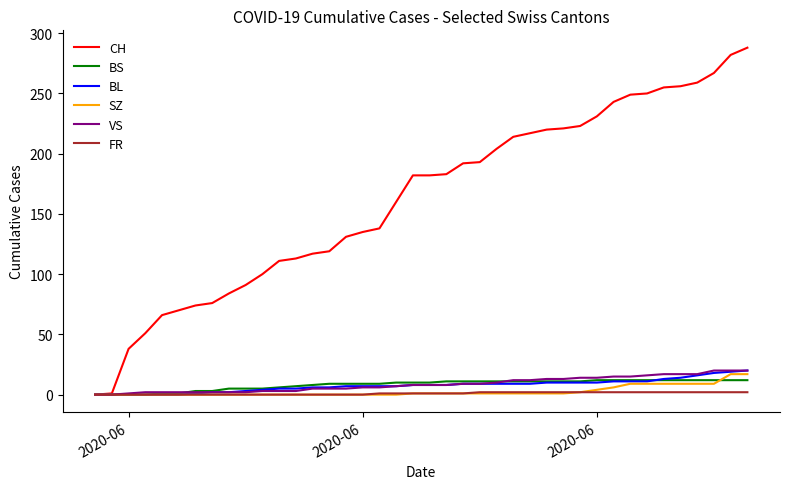

What is the greatest value displayed?

288